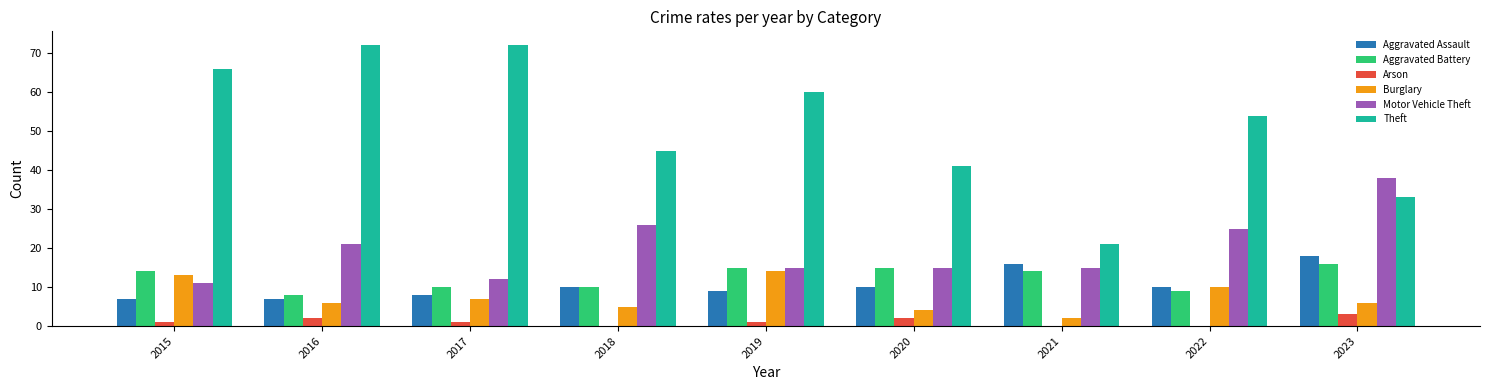

At which label does Aggravated Assault reach its peak?

2023